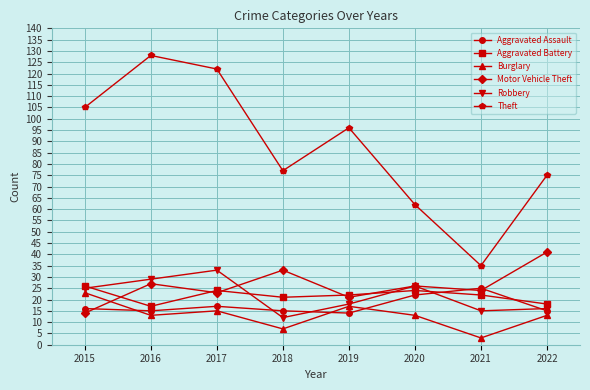

What is the minimum value for Burglary?

3